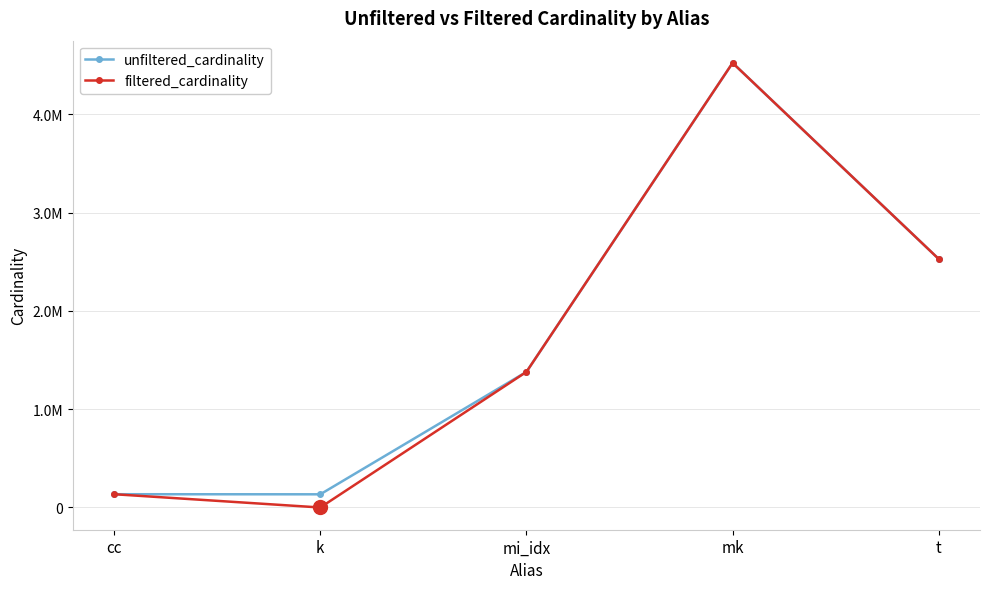

Where does the filtered_cardinality series first go above 1380035?

mk